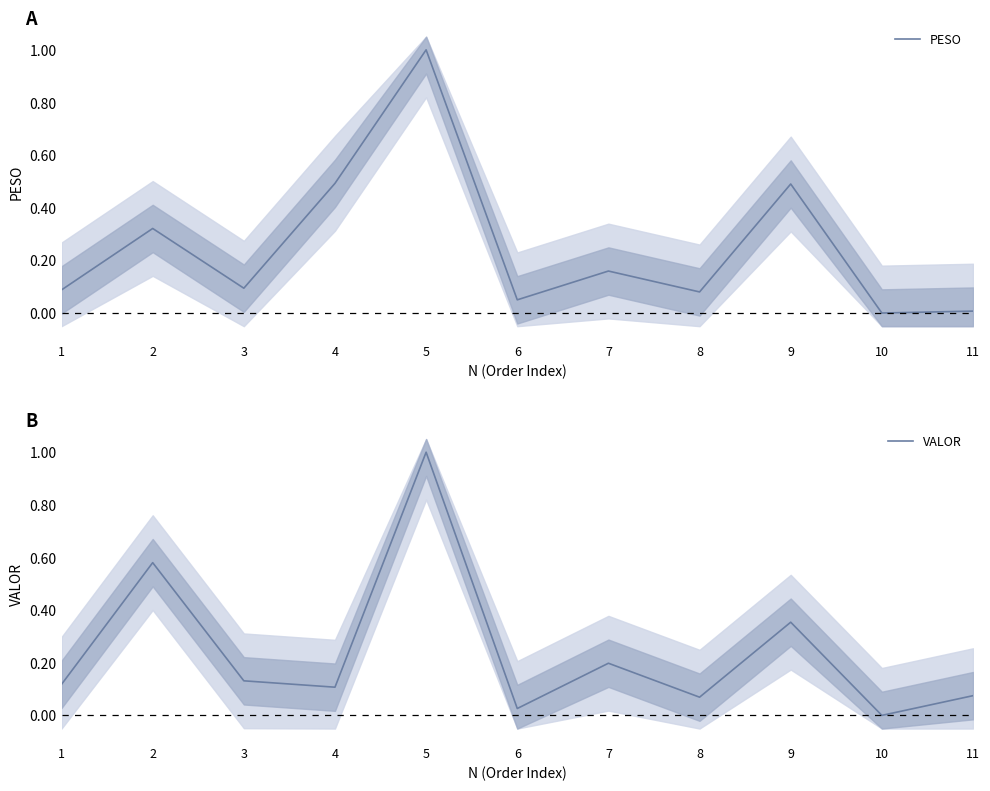

Which has a higher value, 8 or 11?

8